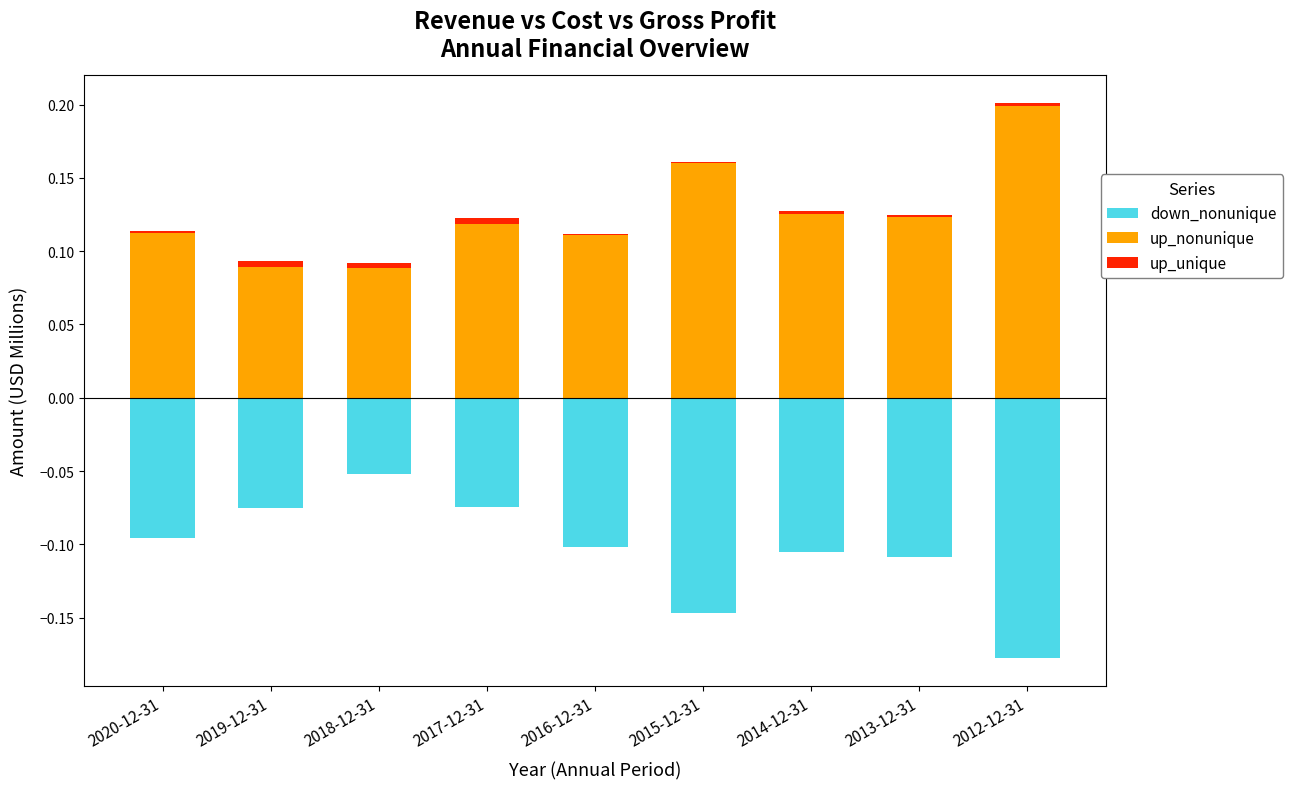

What is the minimum value for down_nonunique?

-0.2